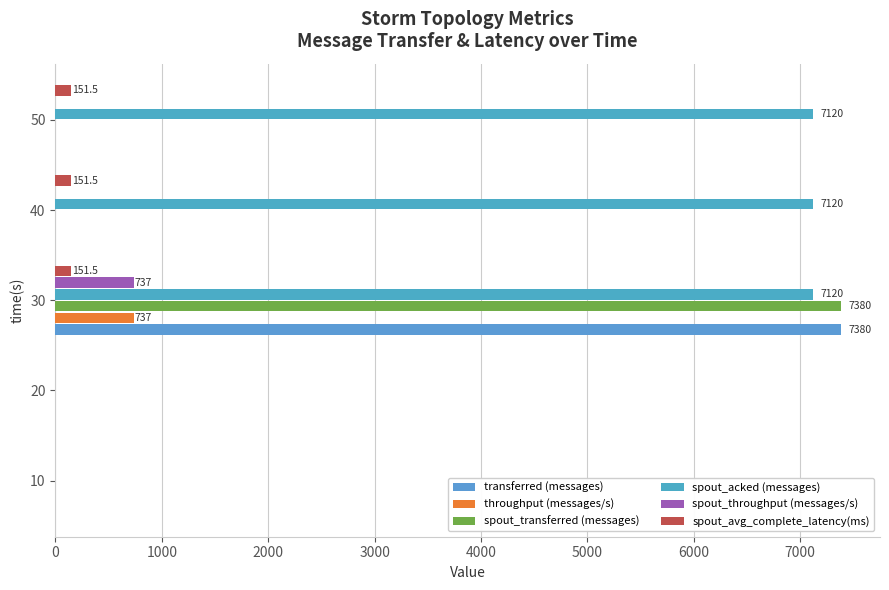

What is the average value of the spout_transferred (messages) series?

1476.0